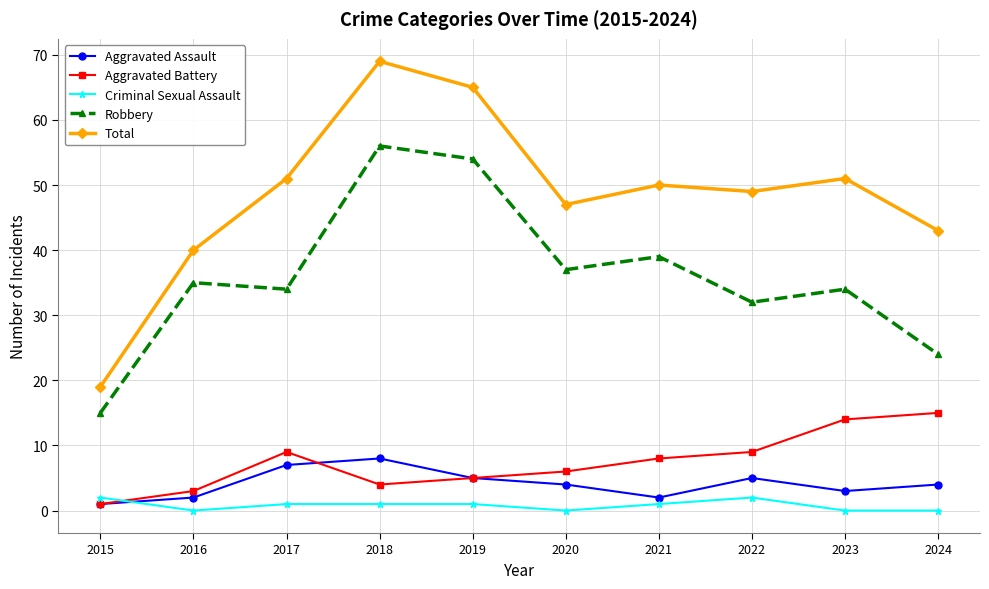

What is the value of the Robbery point at the 6th from the left?

37